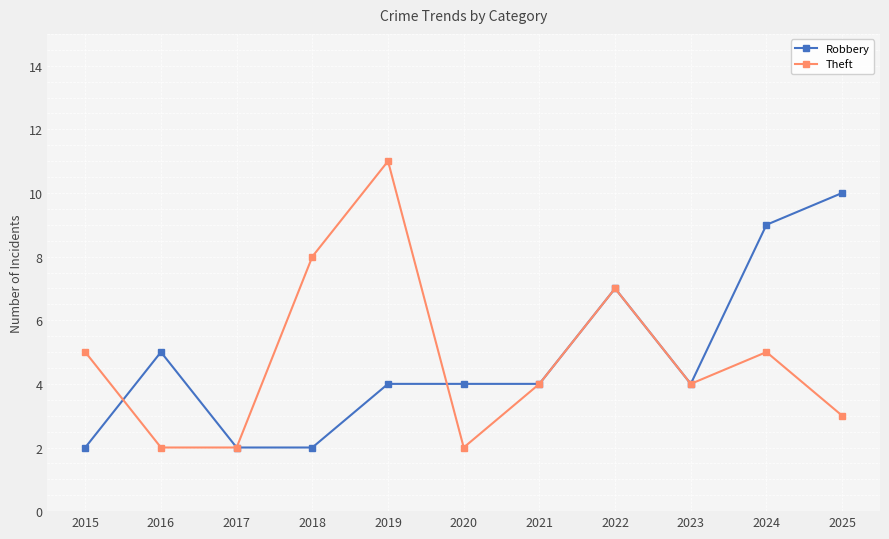

Does the chart display data point markers on the line(s)?

Yes